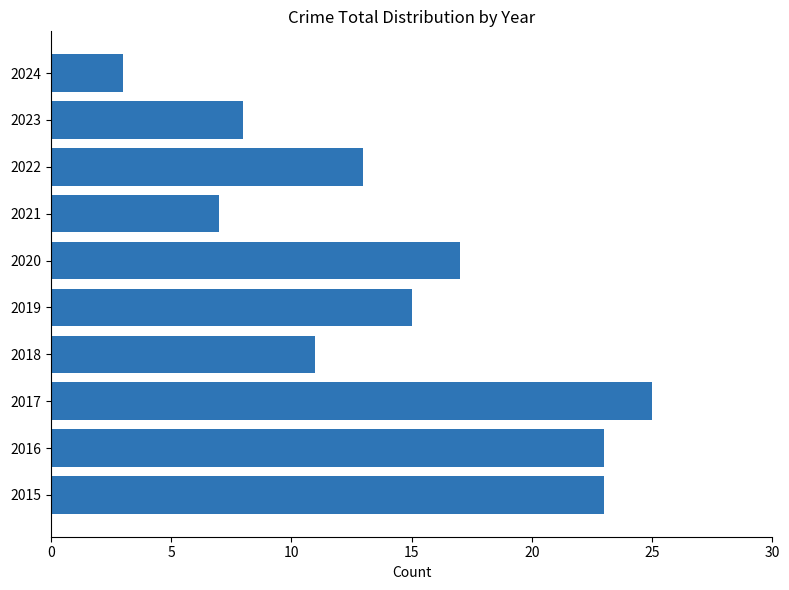

Between 2023 and 2017, which is larger?

2017